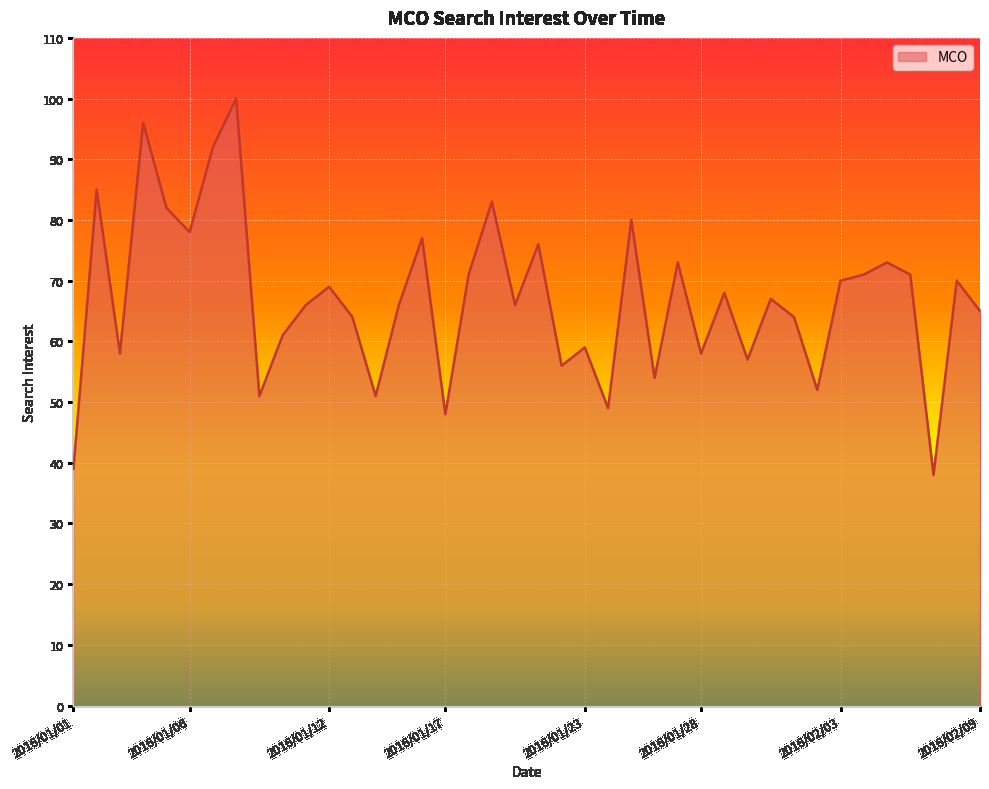

What is the difference between the maximum and minimum values?

62